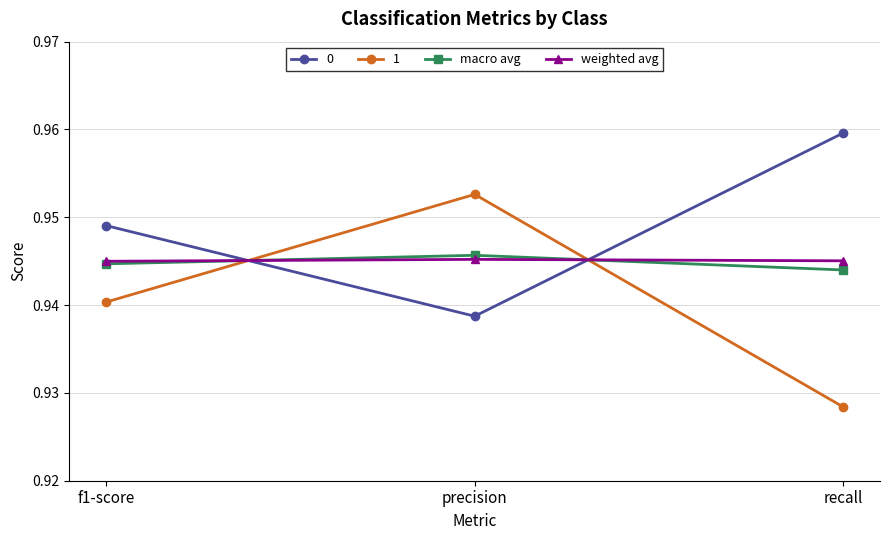

List the labels in order of 0 value, largest first.

recall, f1-score, precision